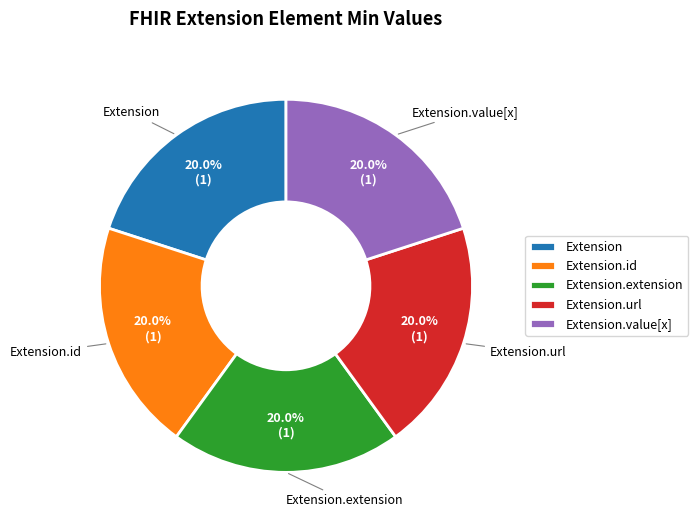

Does Extension.value[x] represent more than half of the total?

No